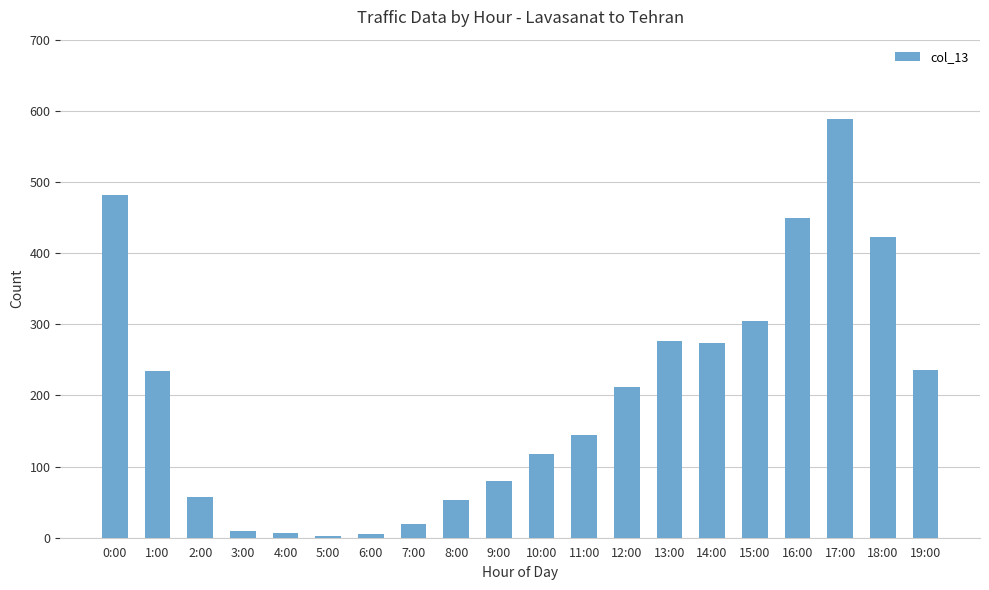

The chart shows a value of 692 at 18:00. True or false?

False